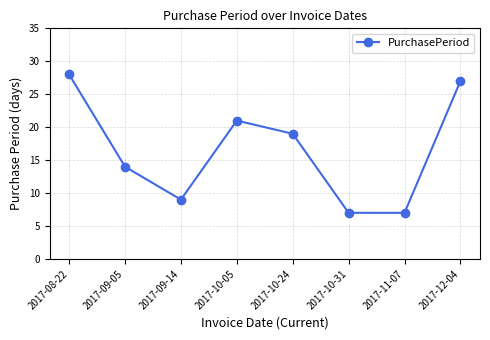

What is the difference between the values at 2017-10-05 and 2017-10-24?

2